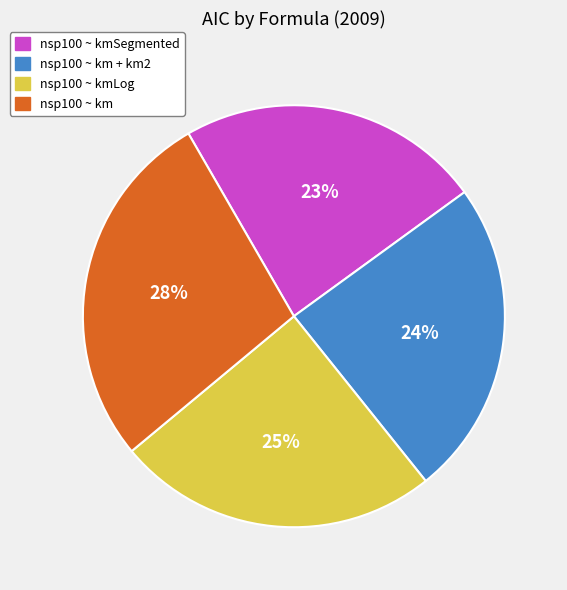

Which category has the biggest portion of the pie?

nsp100 ~ km